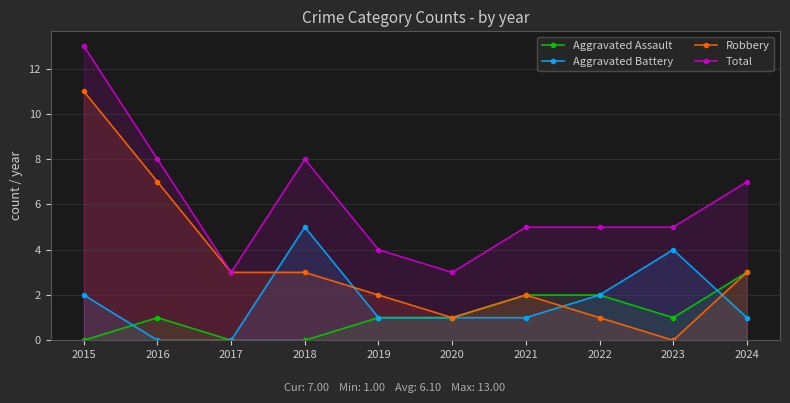

How many intersections are there between Aggravated Assault and Aggravated Battery?

2